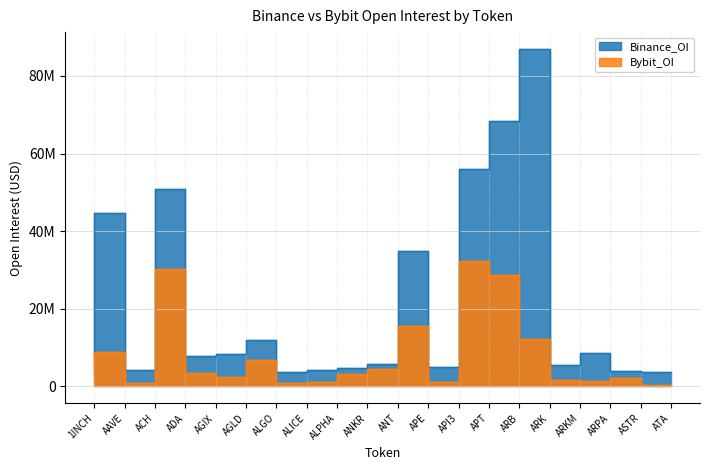

List the series in order of their peak value, highest first.

Binance_OI, Bybit_OI